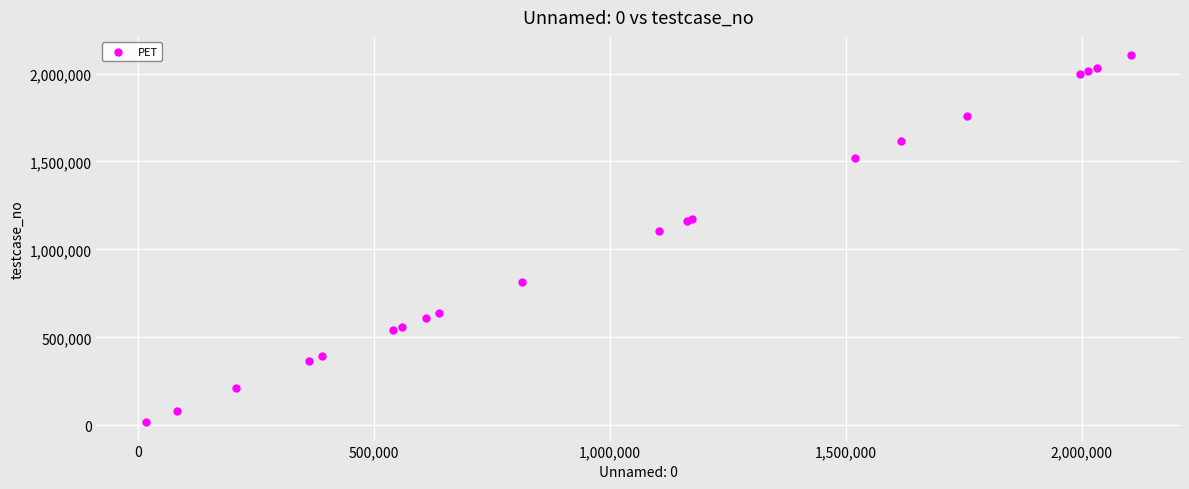

What Y value in the scatter plot is closest to 1060602?

1104028